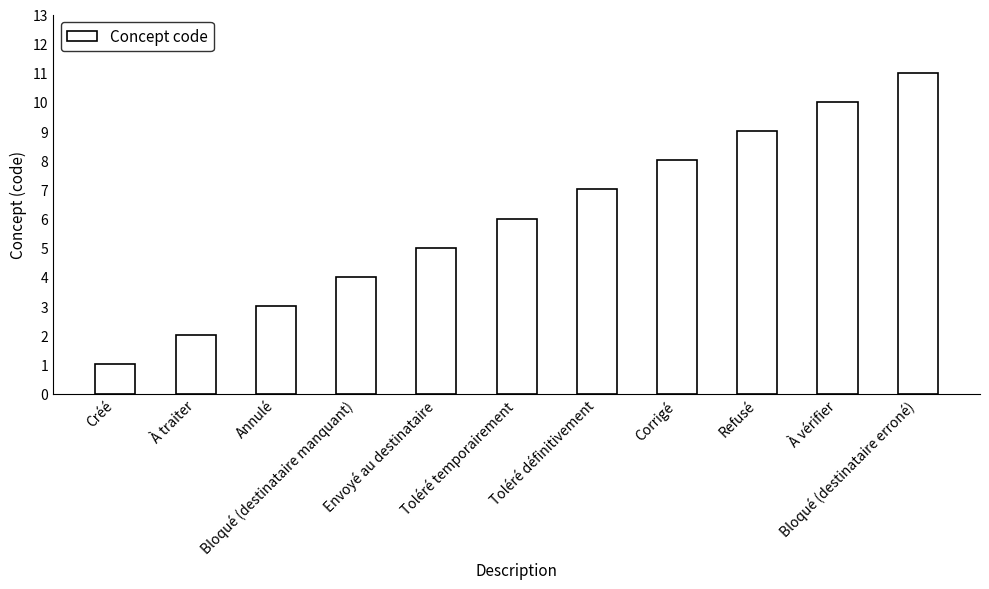

True or false: the data shows 9 at Refusé.

True